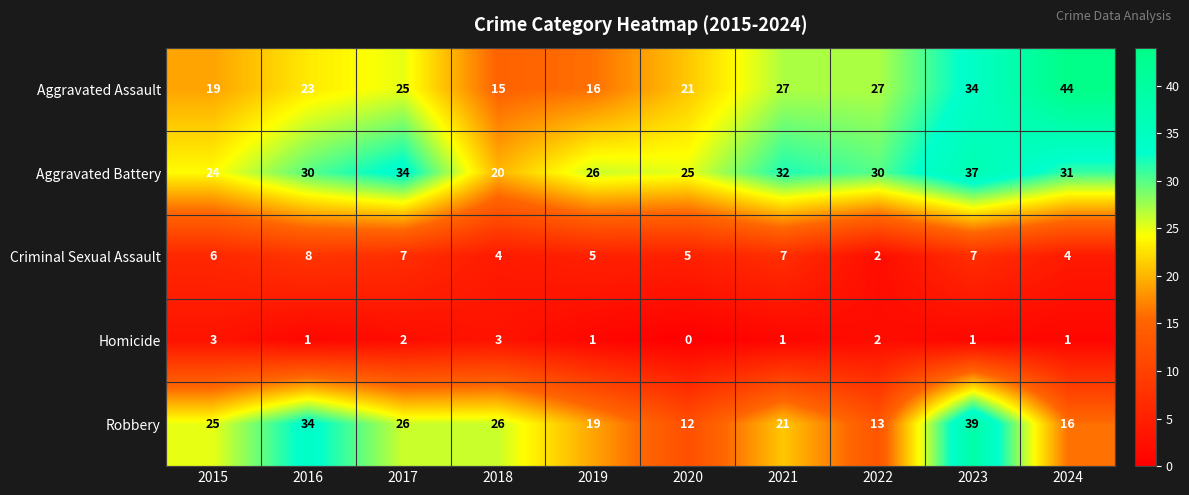

Where is Robbery nearest to the value 25?

2015